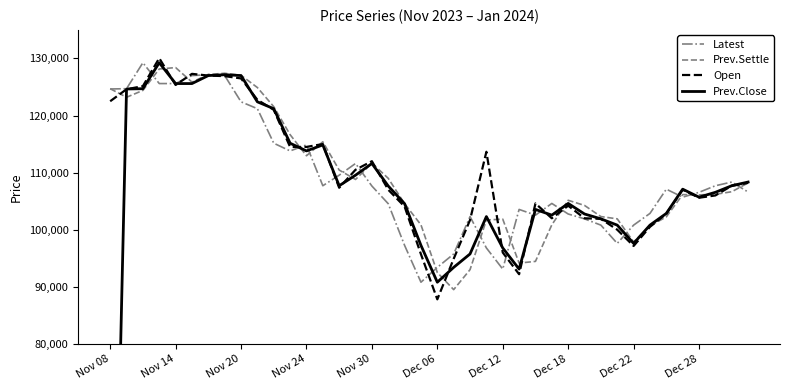

Is this an area chart (filled region under the line)?

No